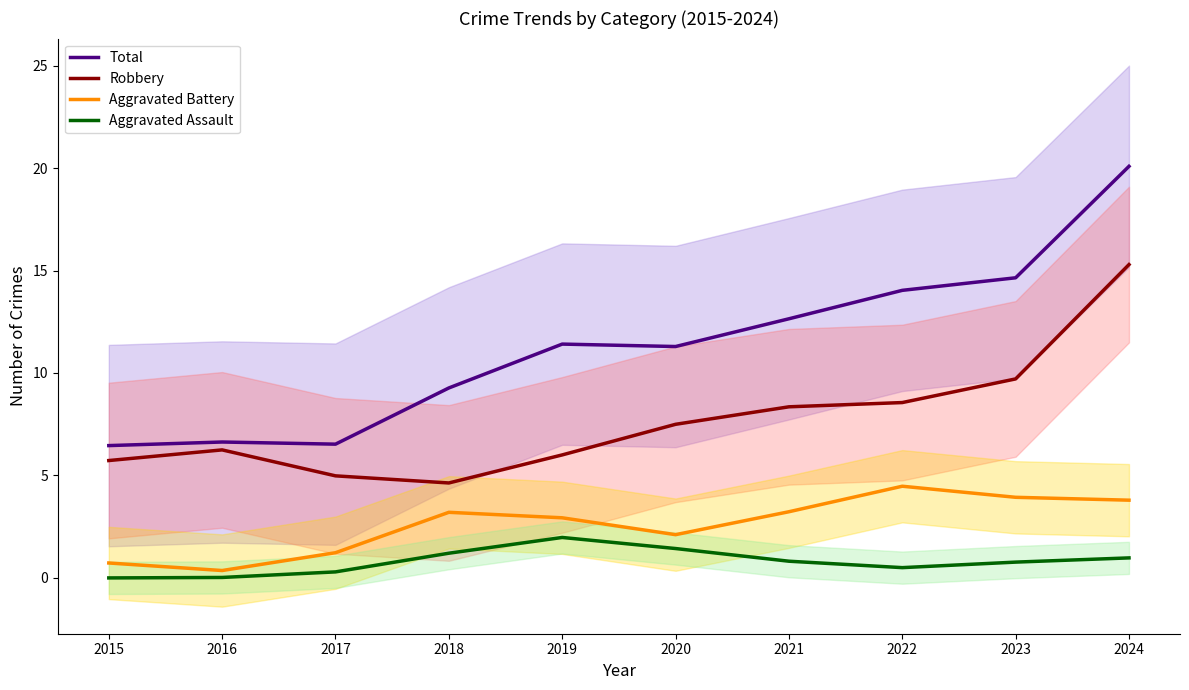

What is the value of the Aggravated Battery point at the 5th from the left?

2.9